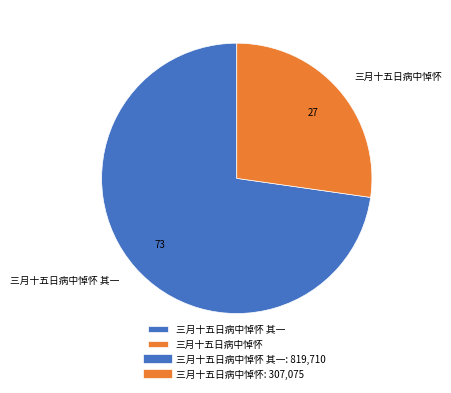

Rank the categories by value from highest to lowest.

三月十五日病中悼怀 其一, 三月十五日病中悼怀